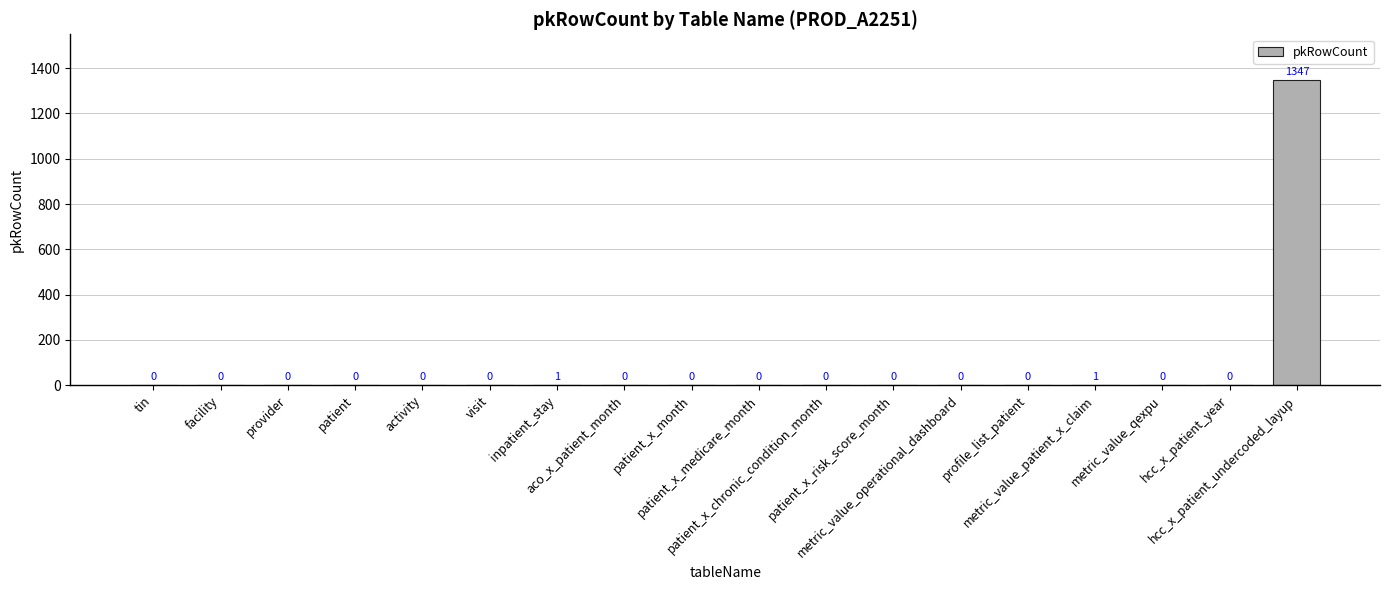

Is it true that the value at patient_x_month is 0?

True